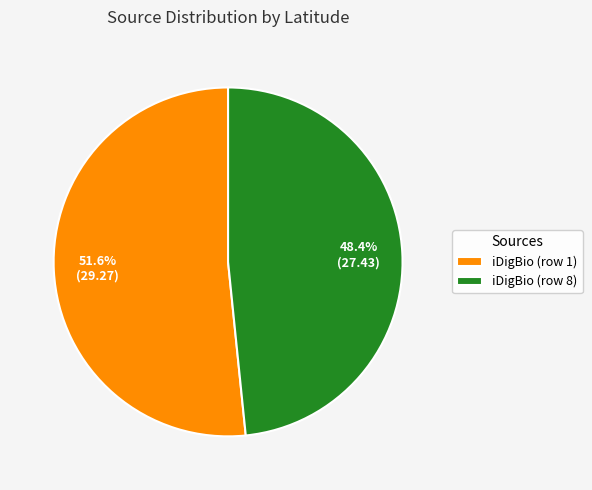

Do iDigBio (row 8) and iDigBio (row 1) together represent more than half of the pie?

Yes